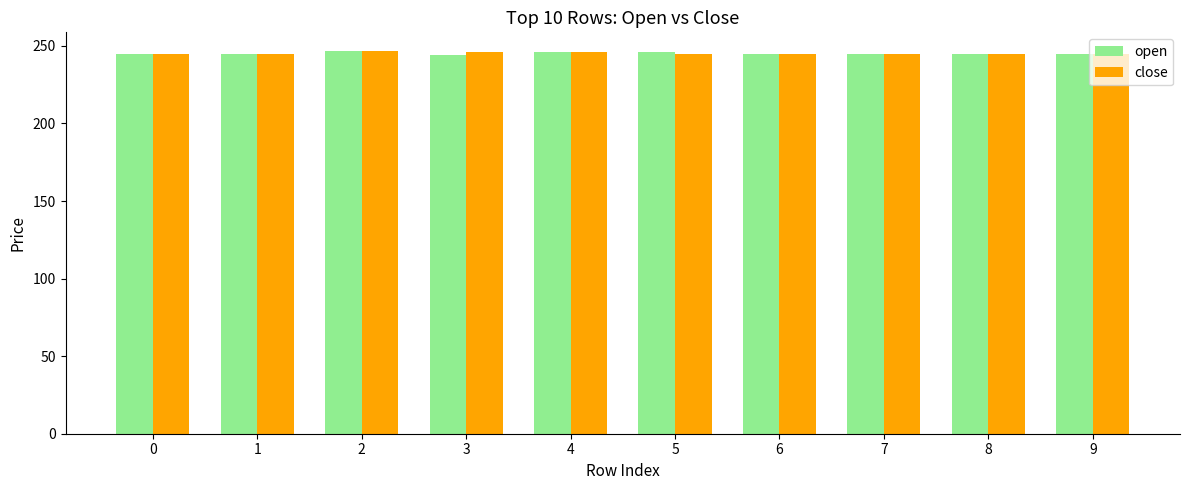

Is it true that open equals 244.5 at 0?

True